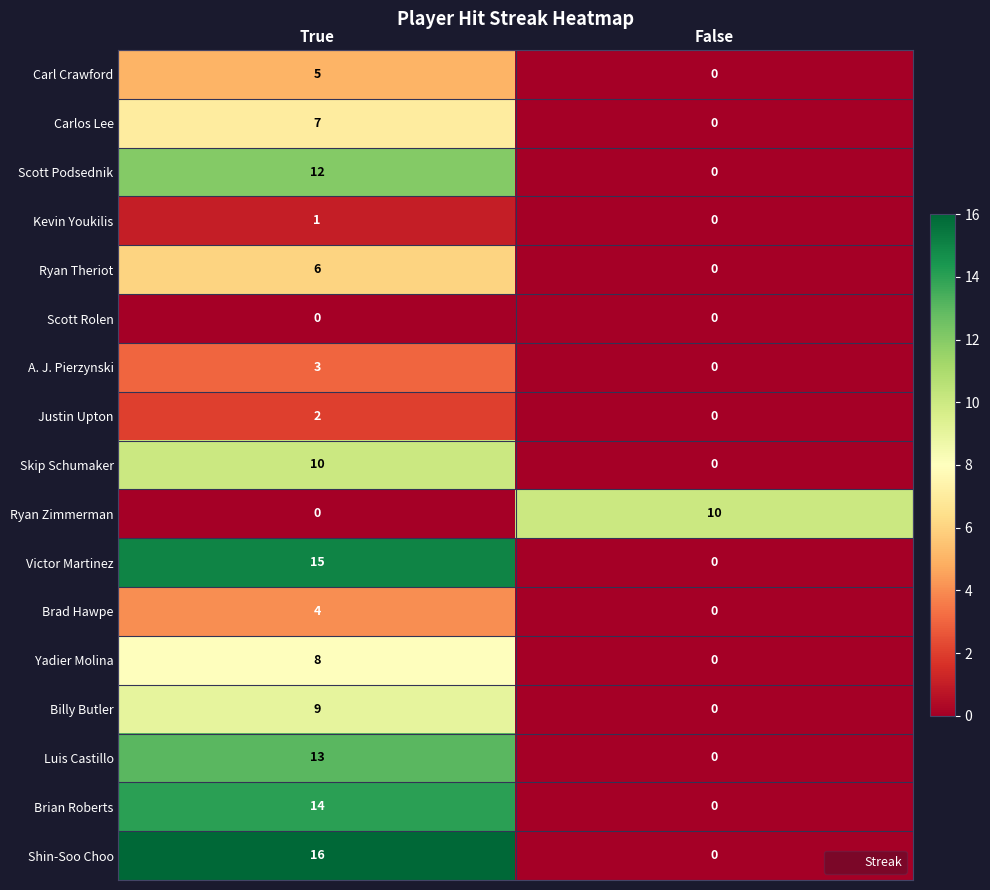

Which series has the largest range (max minus min)?

Shin-Soo Choo